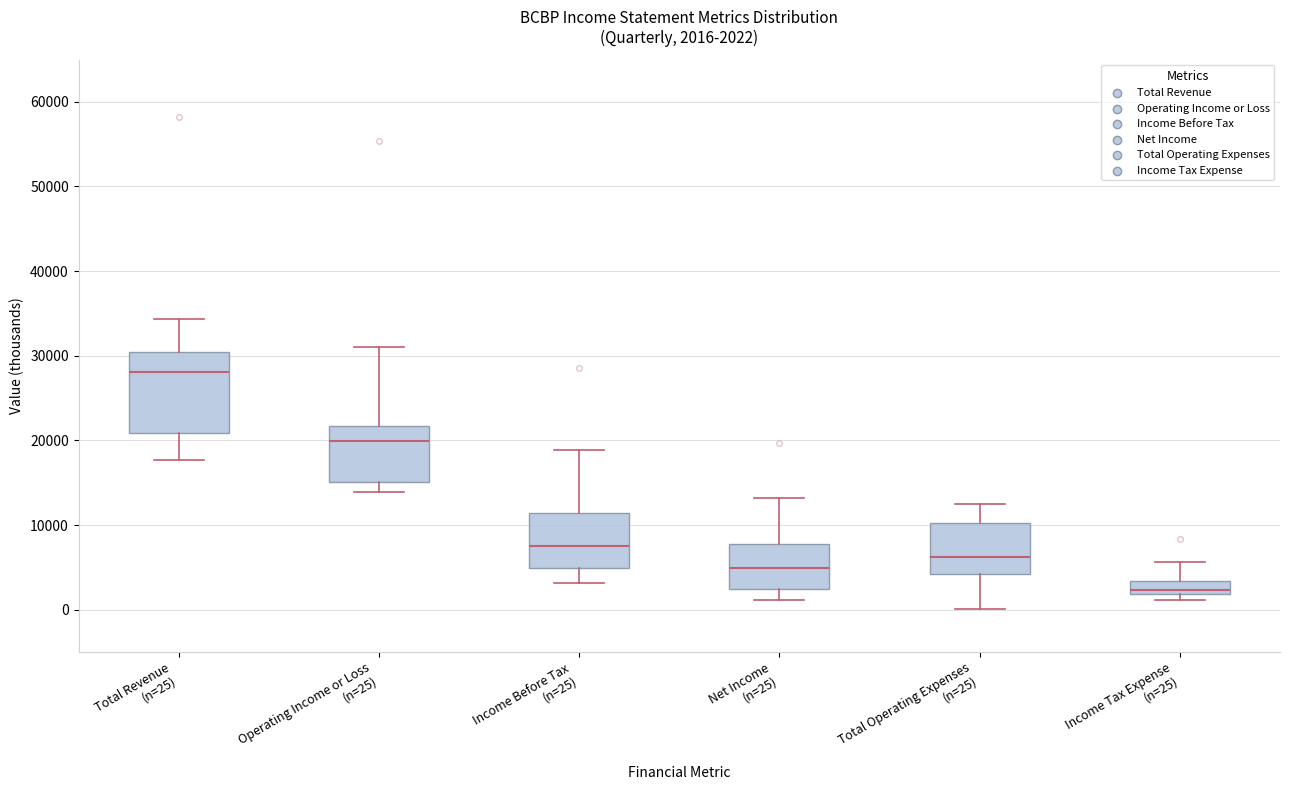

Which box is the tallest, from its lower edge to its upper edge?

Total Revenue (n=25)